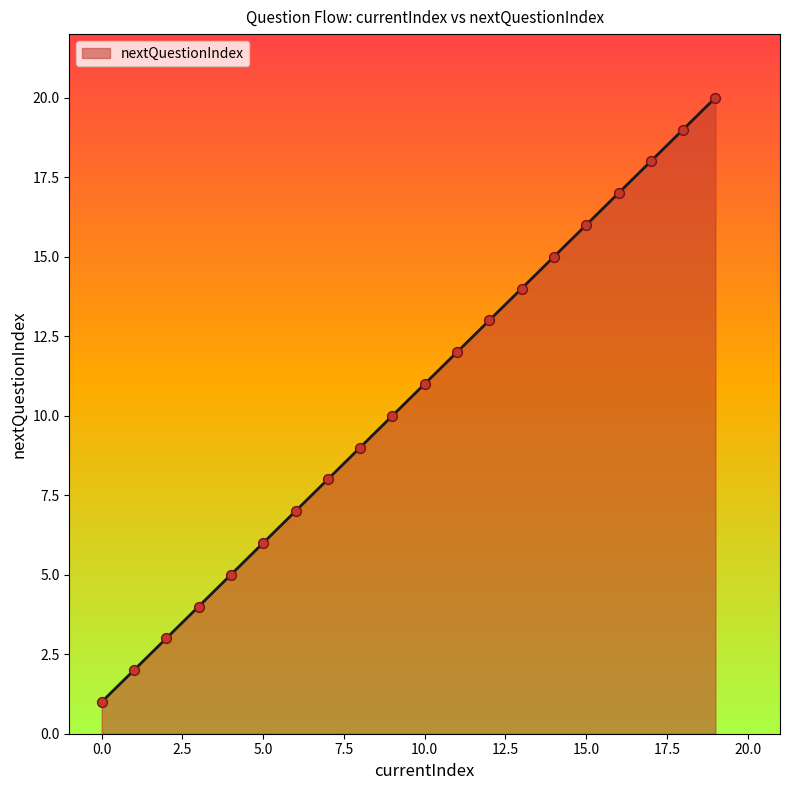

What is the maximum value shown in the chart?

20